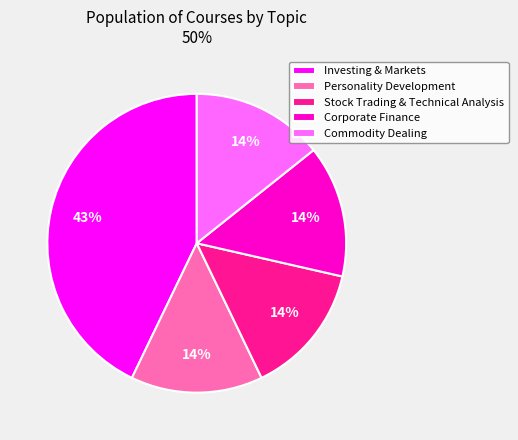

Combined, do Commodity Dealing and Investing & Markets account for over 50%?

Yes